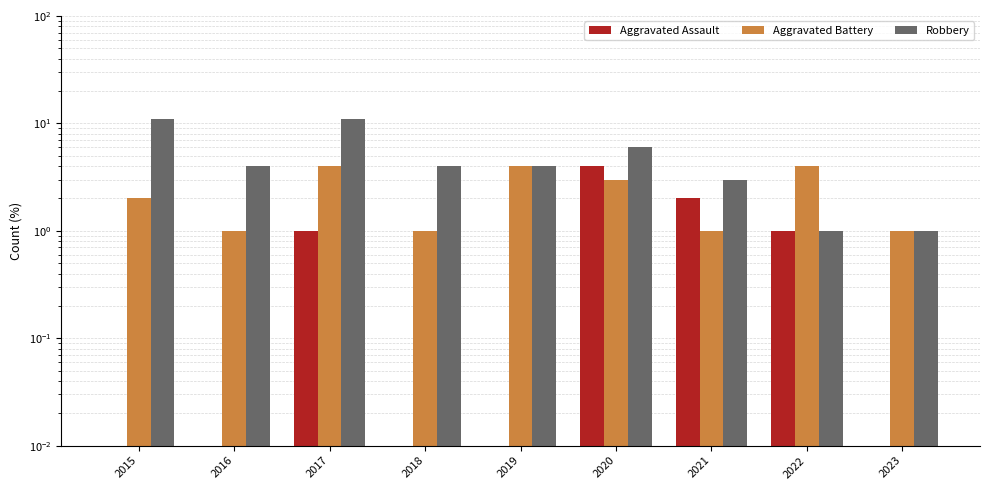

At which label does Robbery reach its peak?

2015